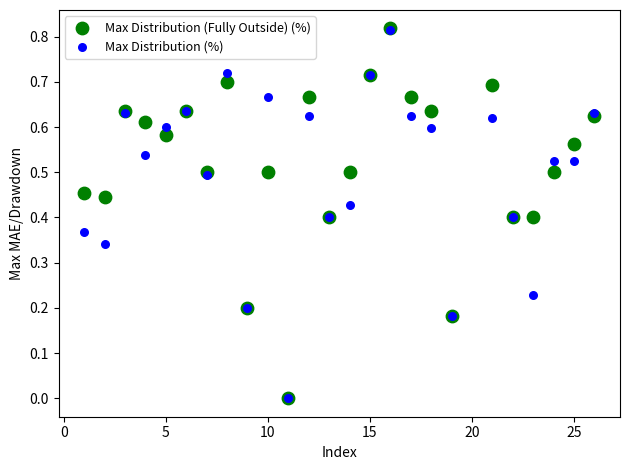

What are all the series names shown in the legend?

Max Distribution (Fully Outside) (%), Max Distribution (%)